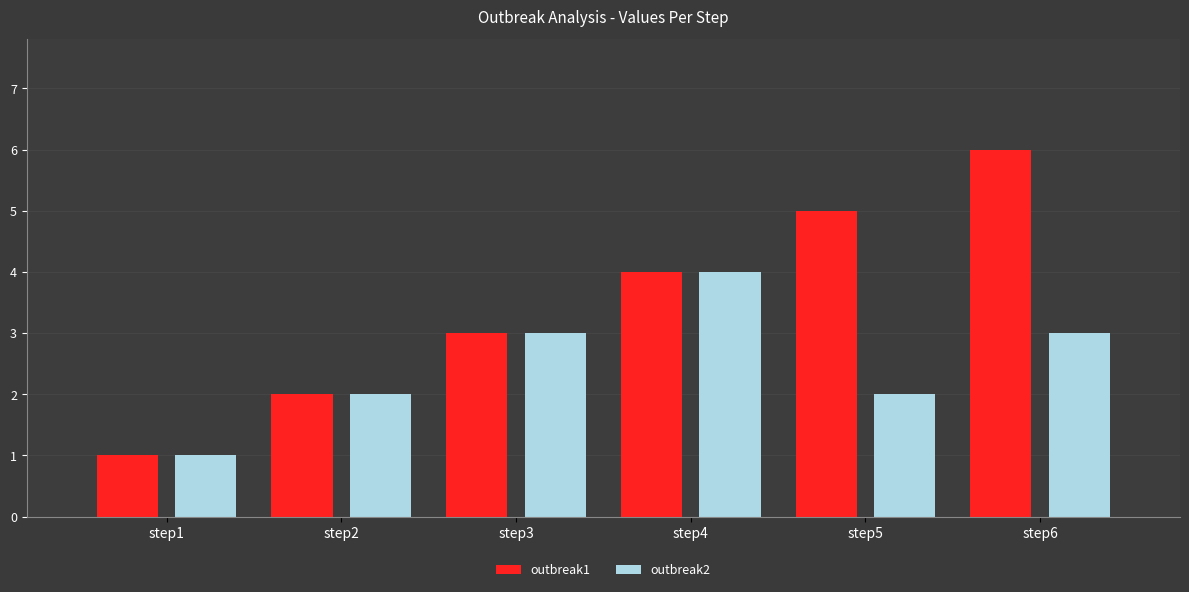

How many series are shown in this chart?

2